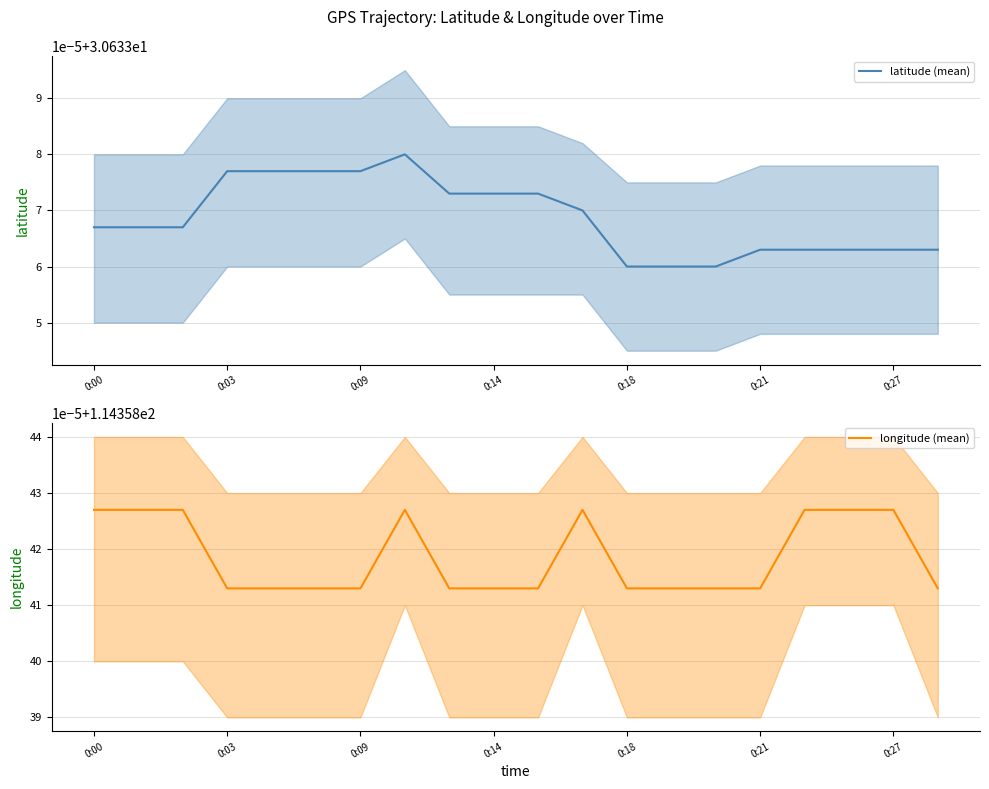

Count the number of data series in this chart.

2